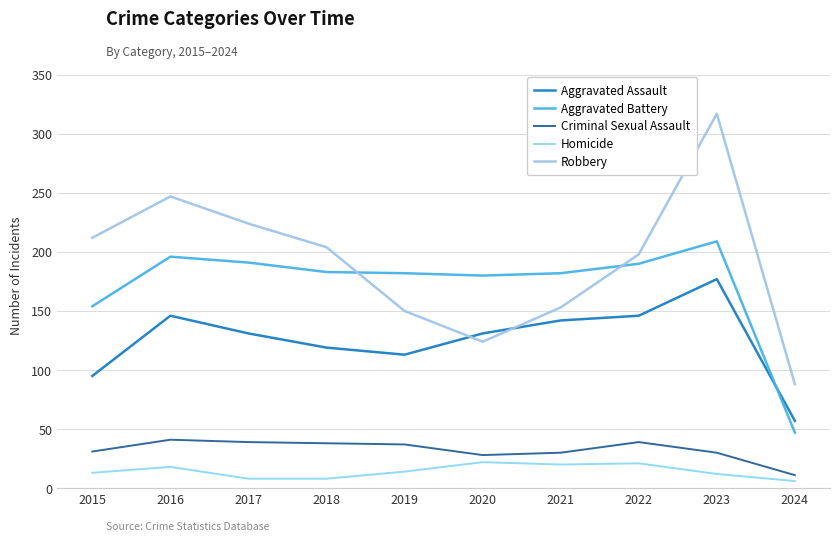

At which label does Criminal Sexual Assault reach its minimum?

2024